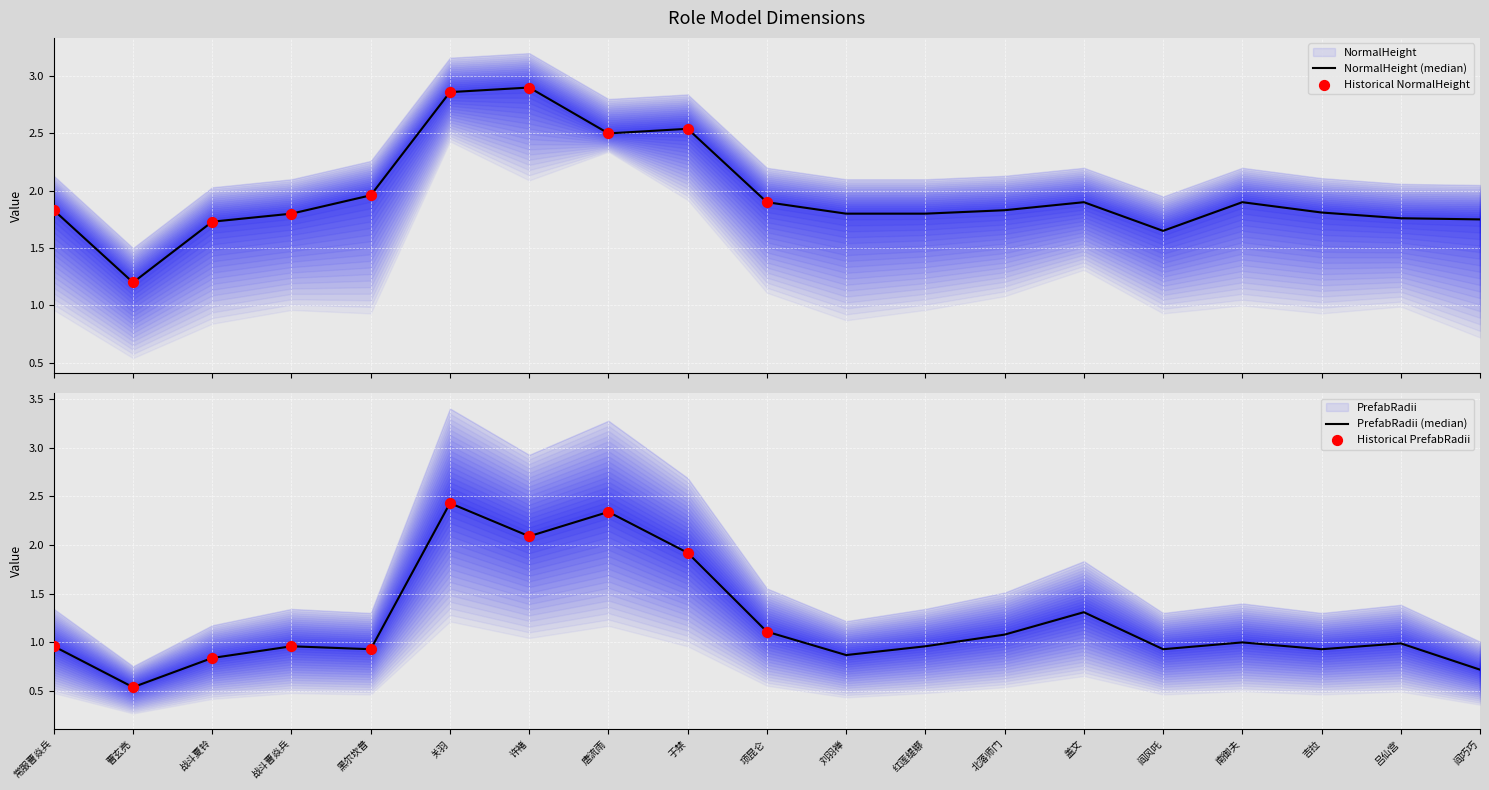

At how many categories does at least one series exceed 0?

19